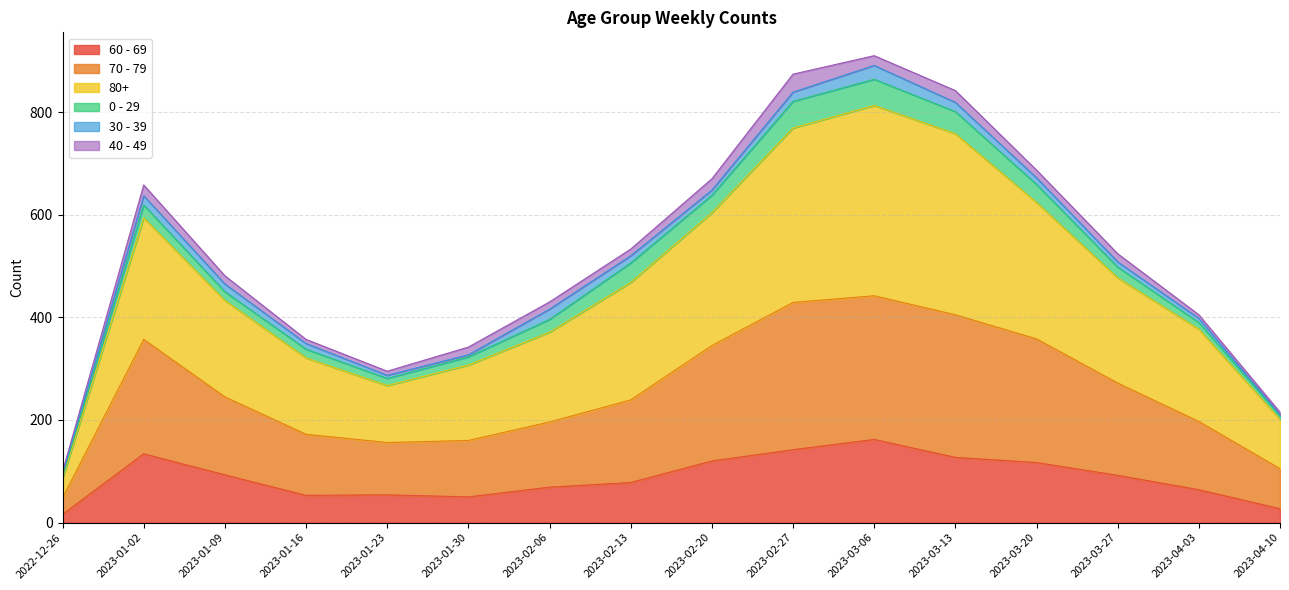

At which label does 60 - 69 reach its peak?

2023-03-06